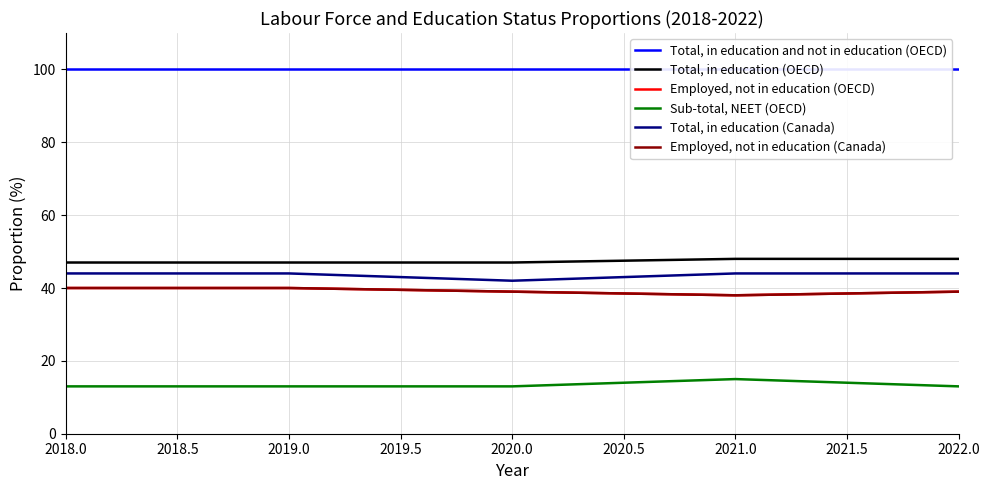

At which category does Total, in education (Canada) reach its first local valley?

2020.0